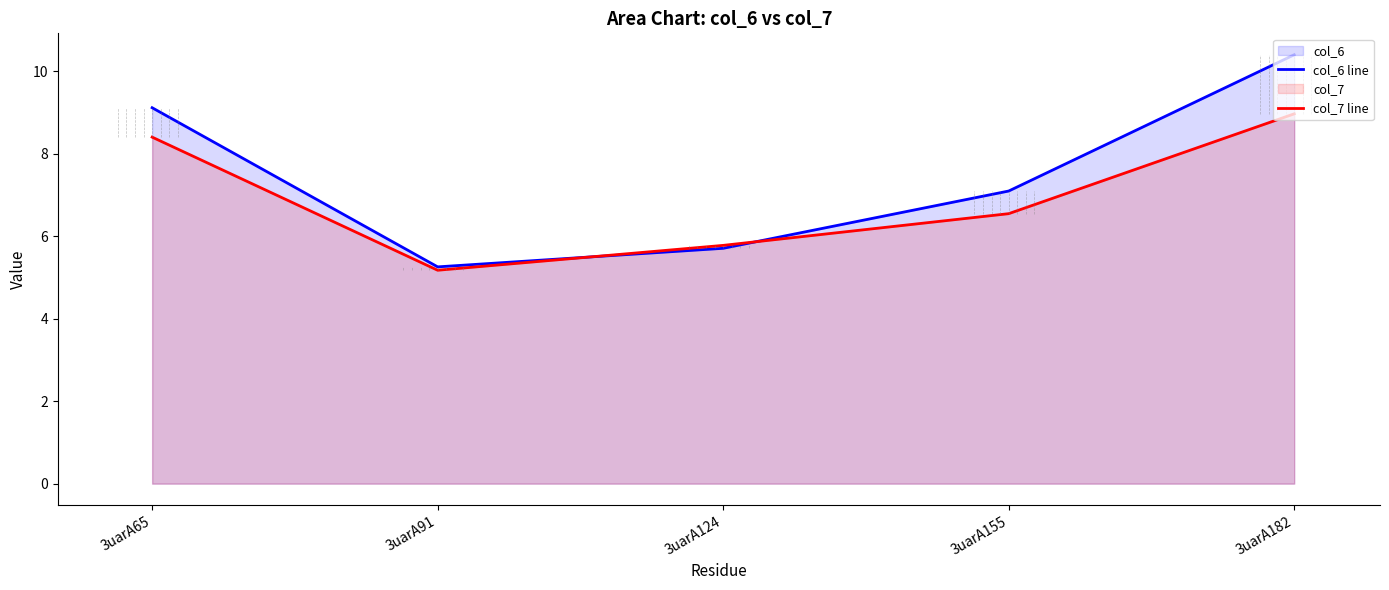

At which label does col_7 line first exceed 6?

3uarA65